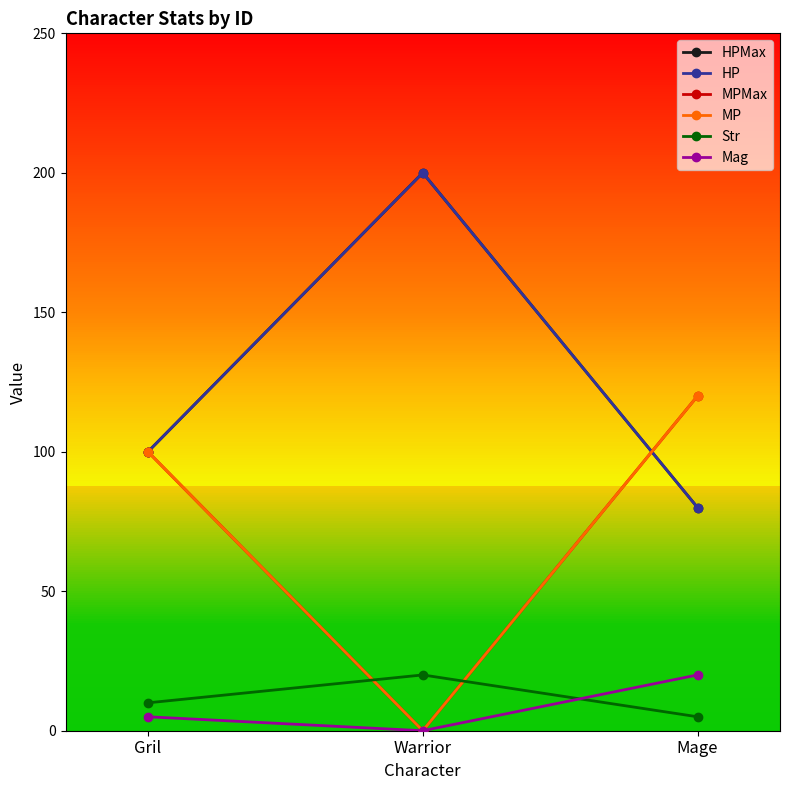

Is this an area chart (filled region under the line)?

No